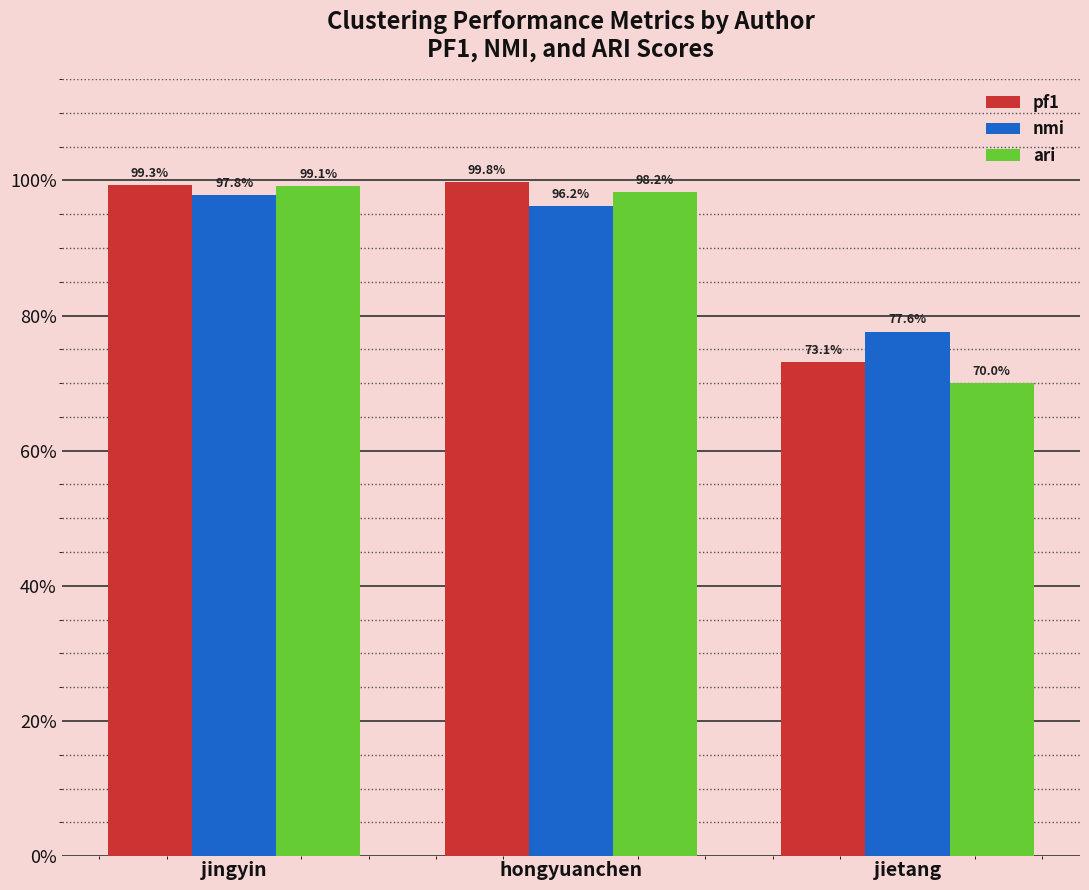

Reading right to left, extract all data points from this chart.

pf1: jietang=0.7	hongyuanchen=1.0	jingyin=1.0
nmi: jietang=0.8	hongyuanchen=1.0	jingyin=1.0
ari: jietang=0.7	hongyuanchen=1.0	jingyin=1.0